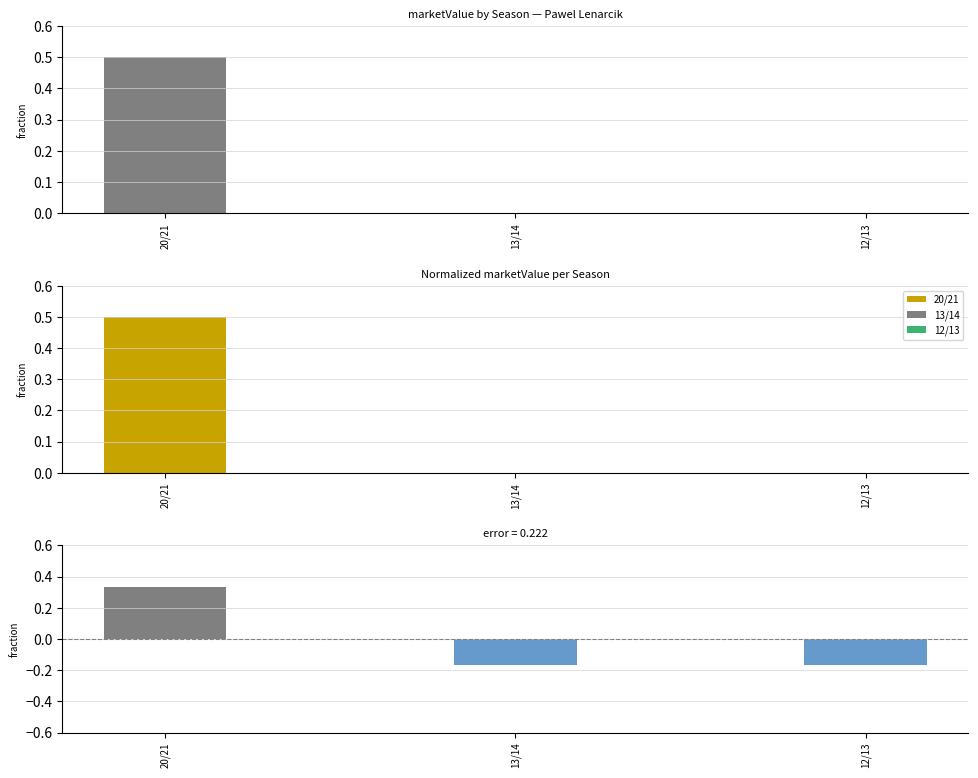

The chart shows a value of 0.0 at 13/14. True or false?

True